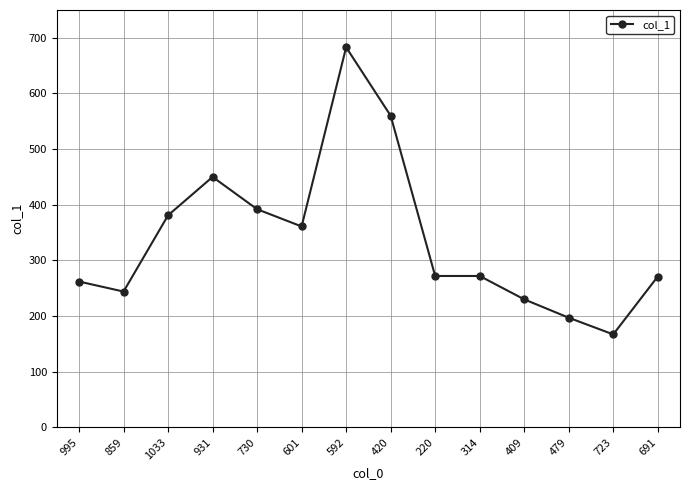

The chart shows a value of 167 at 220. True or false?

False